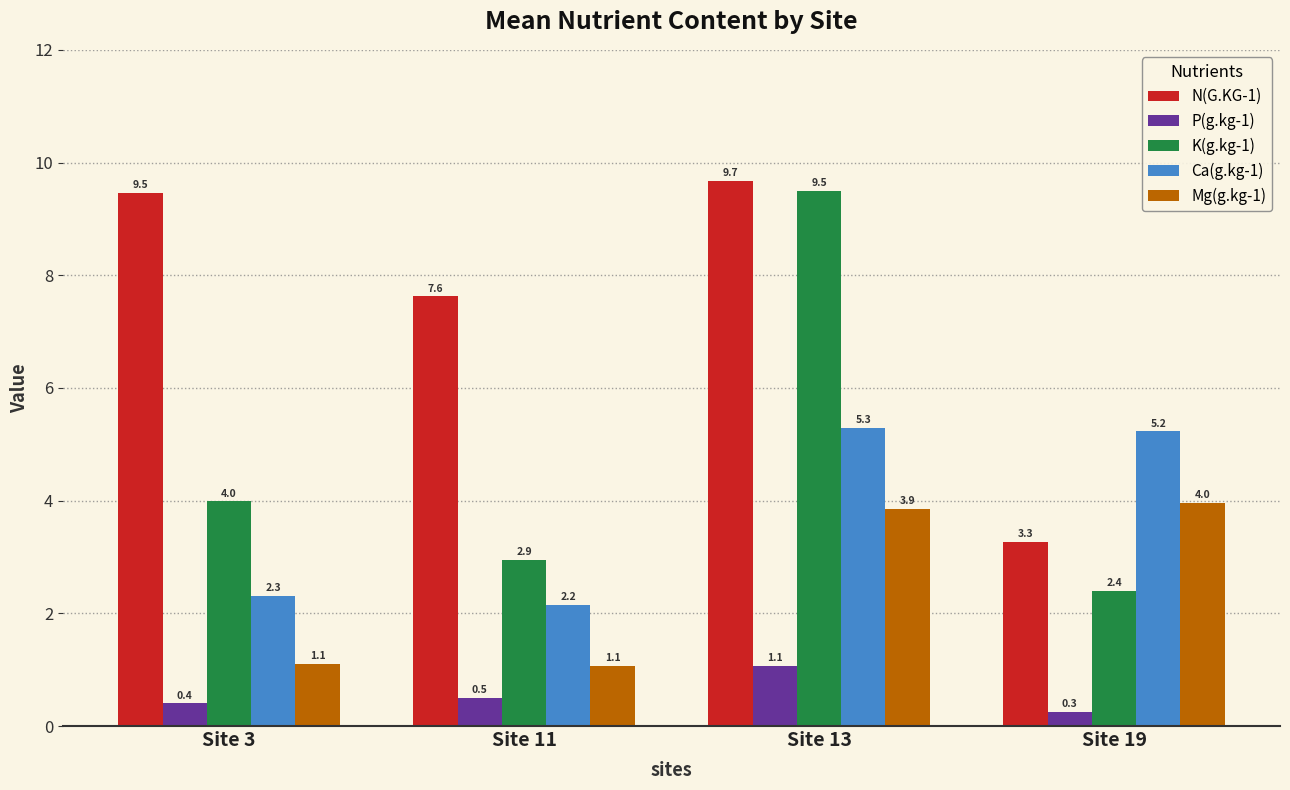

How many data points does each series have?

4